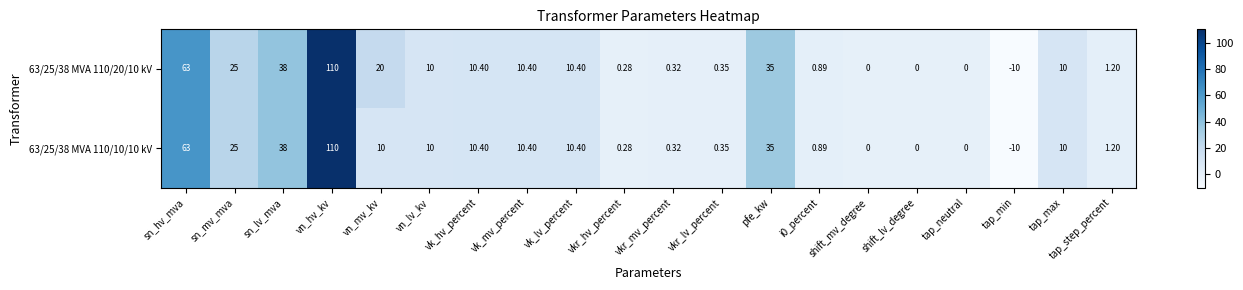

Which category has the highest value across all series?

vn_hv_kv